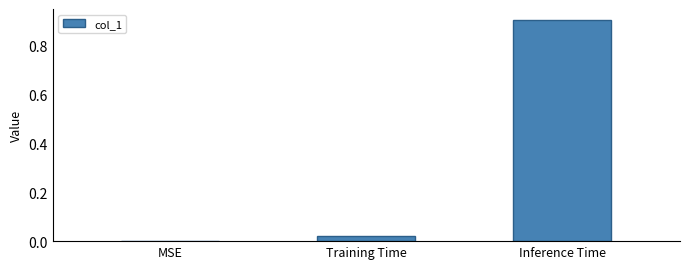

Which has a higher value, Training Time or Inference Time?

Inference Time